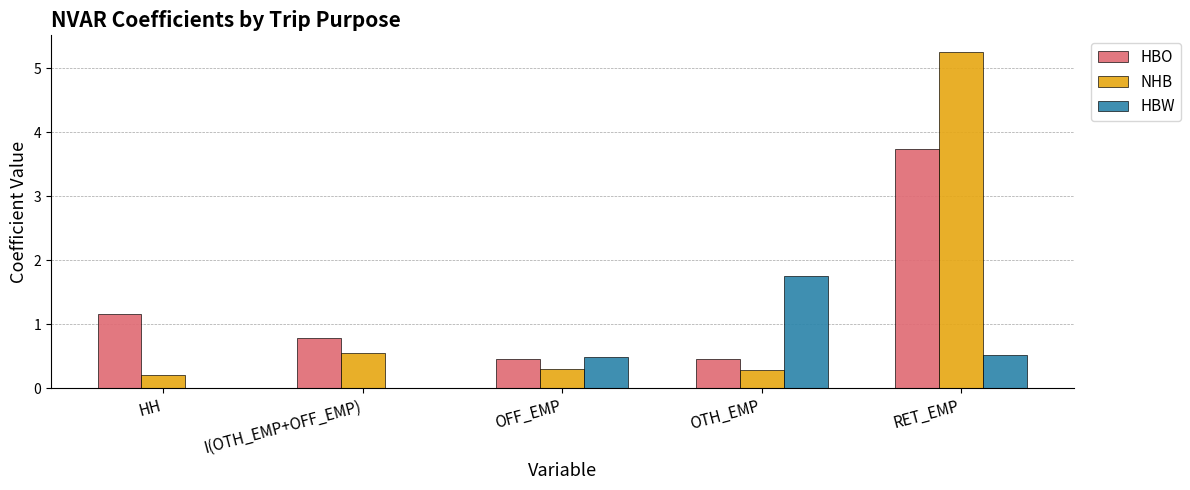

The HBW series shows 0.0 at I(OTH_EMP+OFF_EMP). True or false?

True